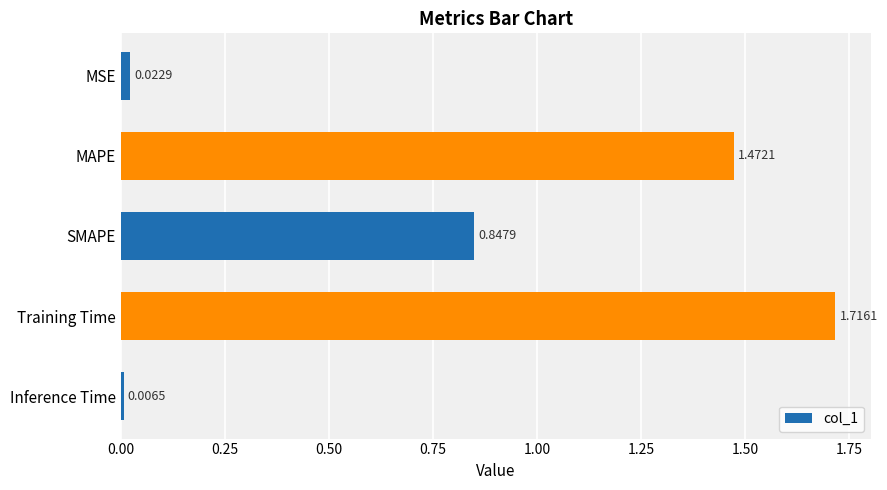

How many categories are shown in the chart?

5